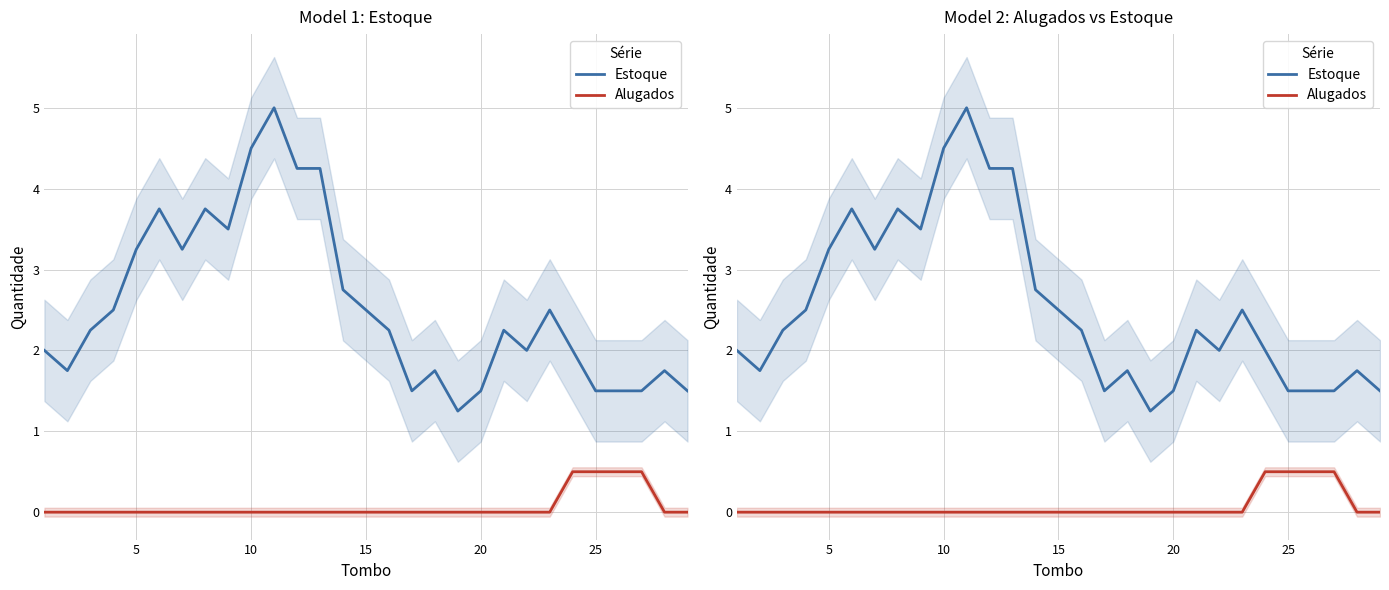

What is the sum of all Alugados values?

2.0